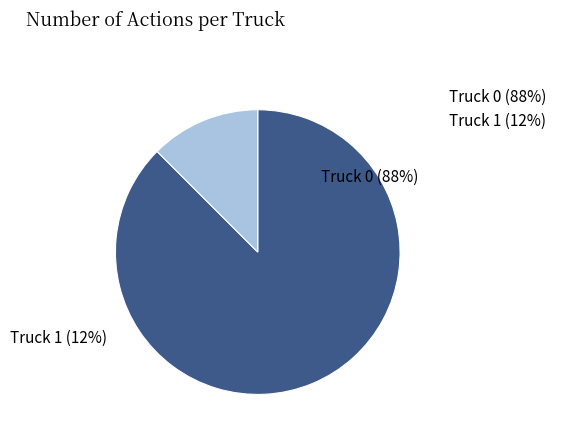

True or false: Truck 0 accounts for 88% of the total.

True